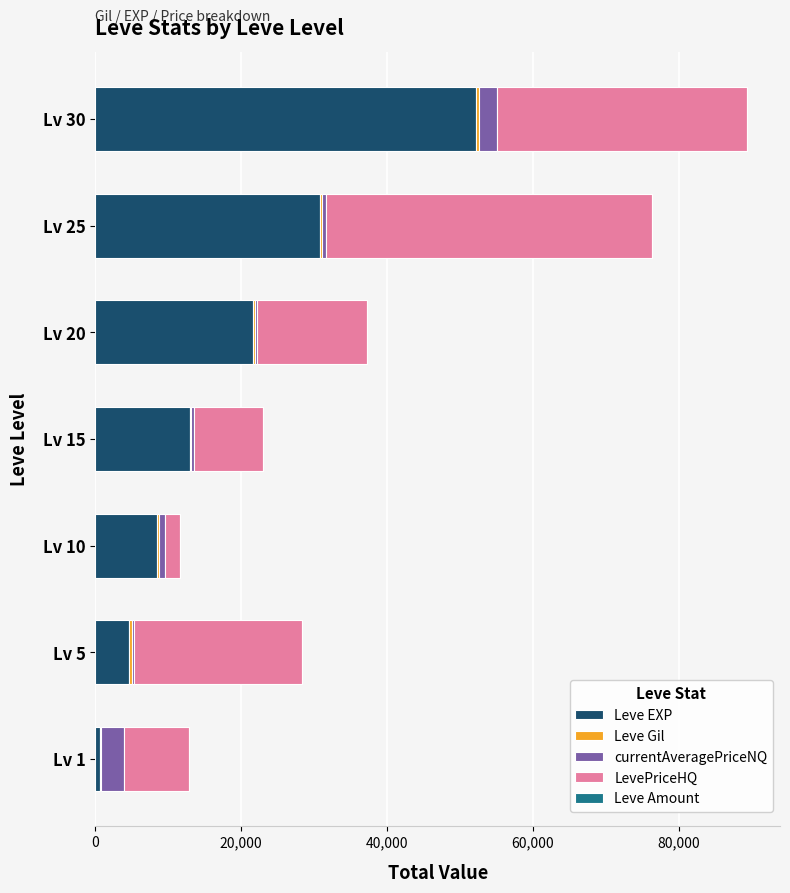

What is the difference between the second highest and second lowest values in the currentAveragePriceNQ series?

2098.0